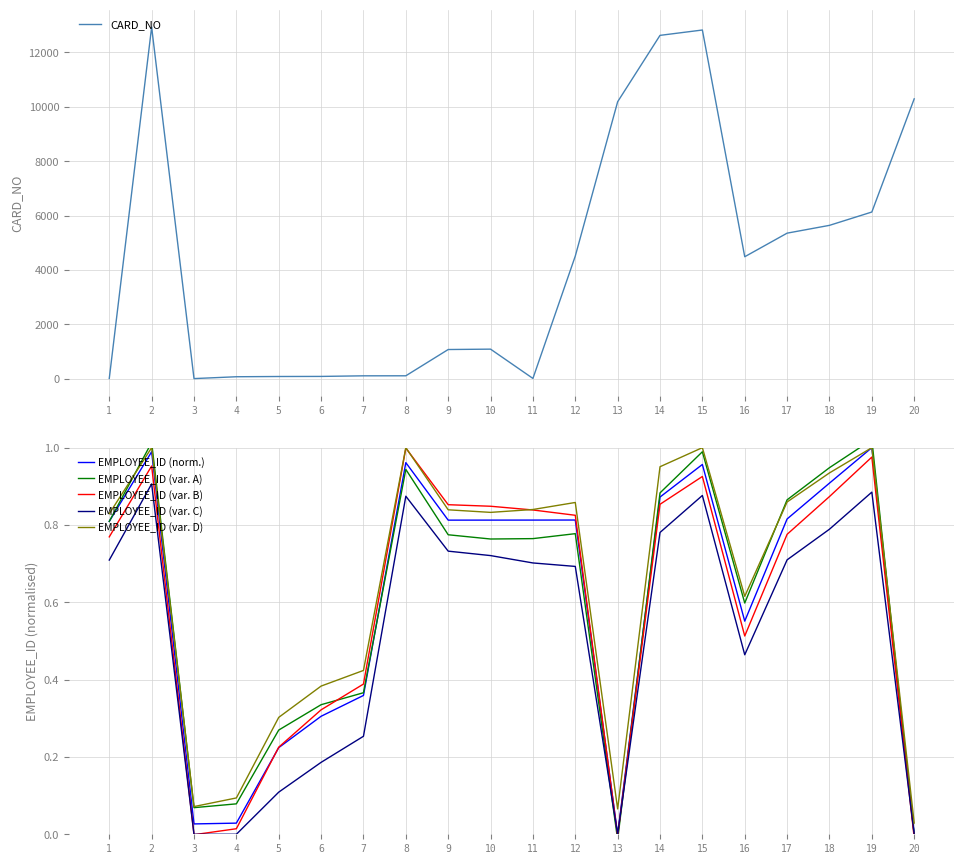

At how many categories does at least one series exceed 10947?

3